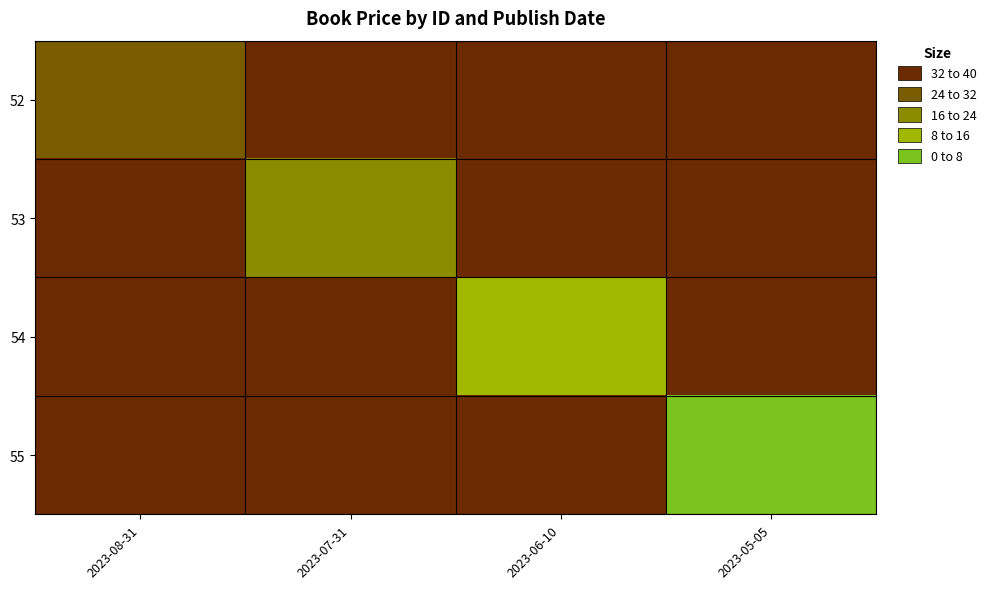

What is the greatest value displayed?

40.0